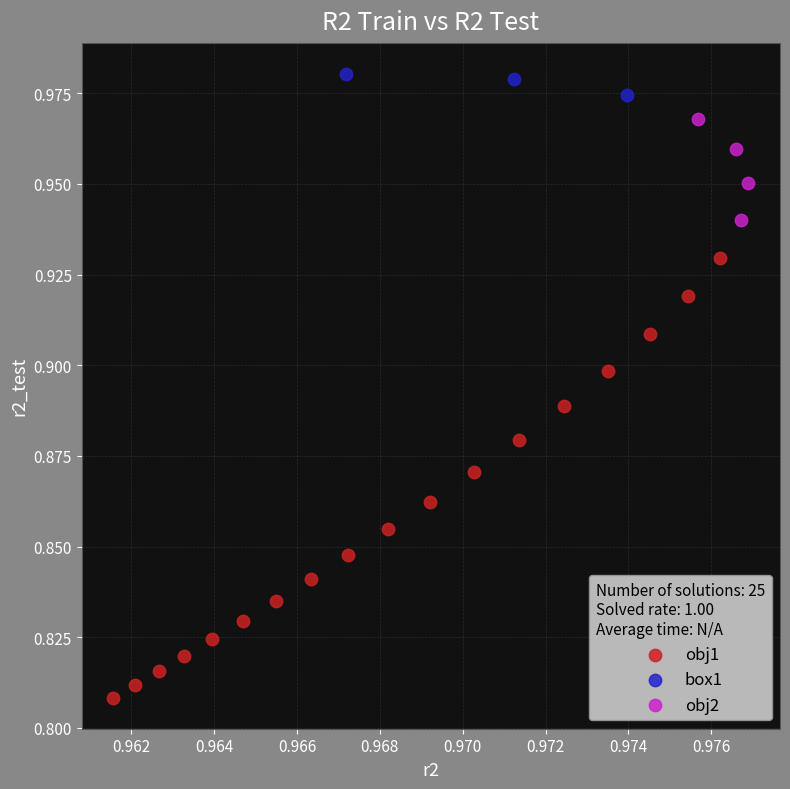

Which series contains the lowest Y value?

obj1